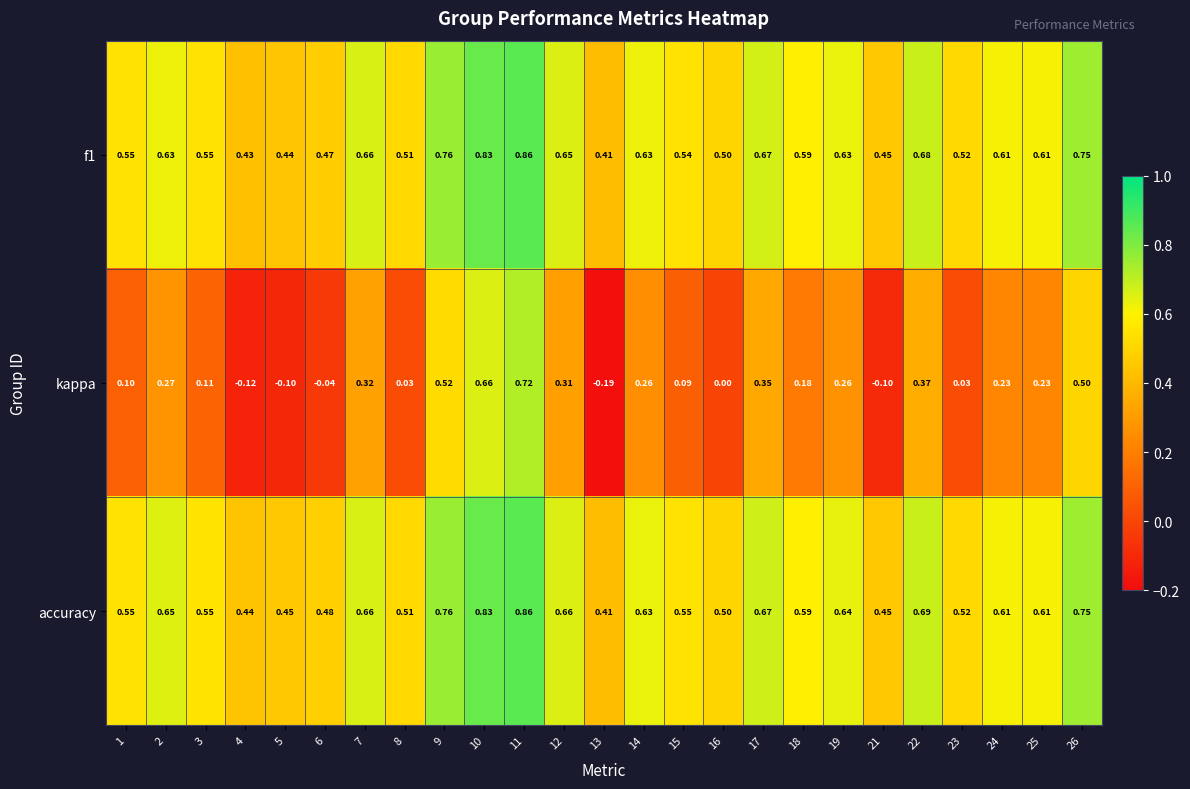

Which series changed the most between 21 and 26?

kappa